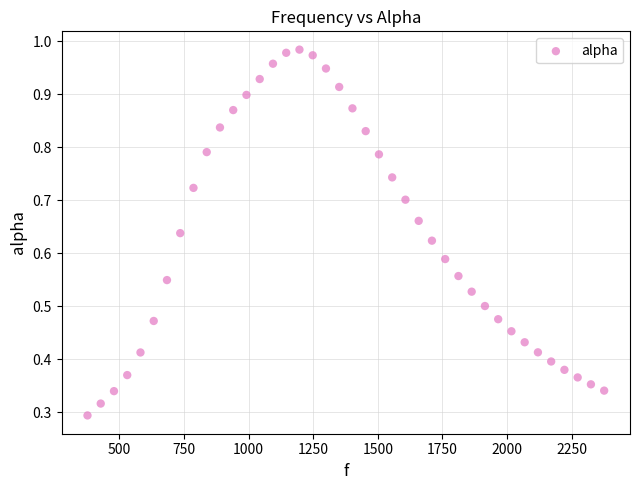

What is the range of X values (max minus min)?

1998.3